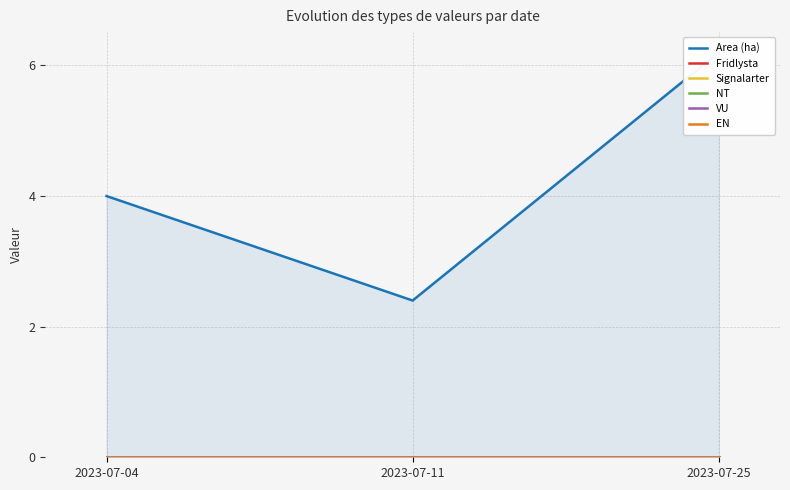

Does the chart display data point markers on the line(s)?

No